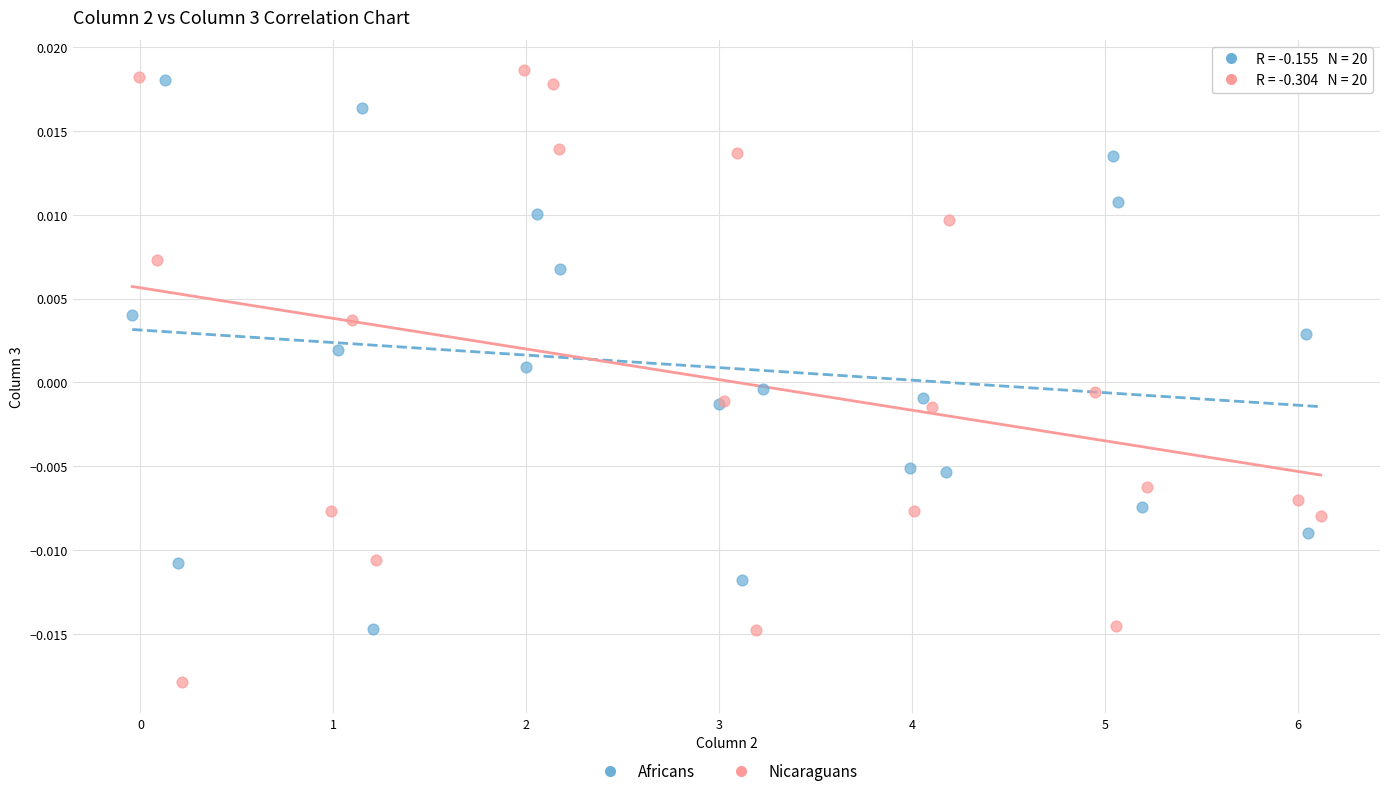

Which series has the widest spread of Y values?

Nicaraguans